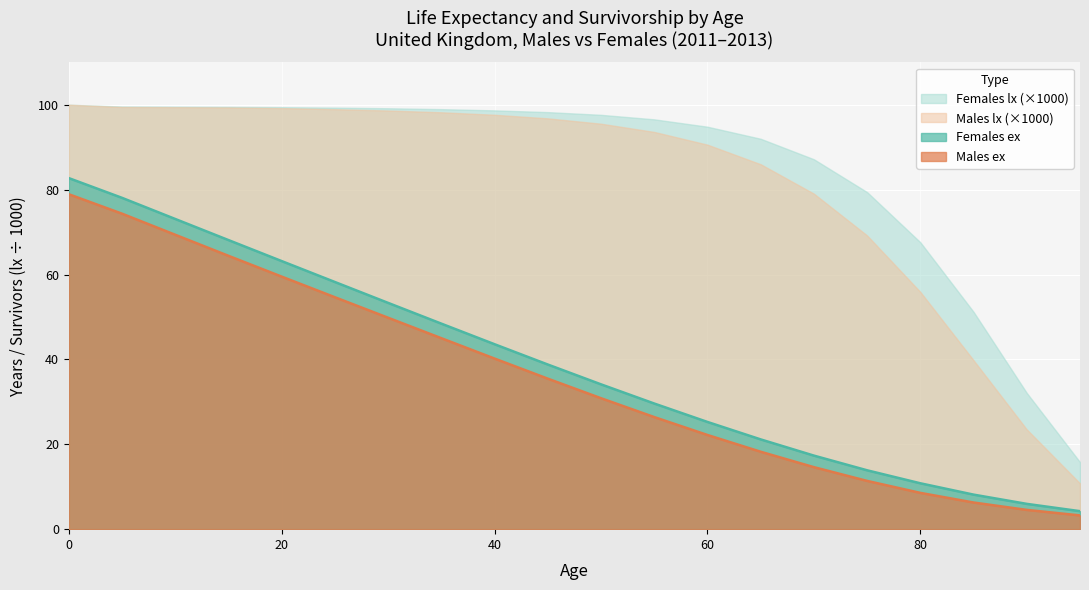

True or false: Males ex and Females ex cross at least once.

False